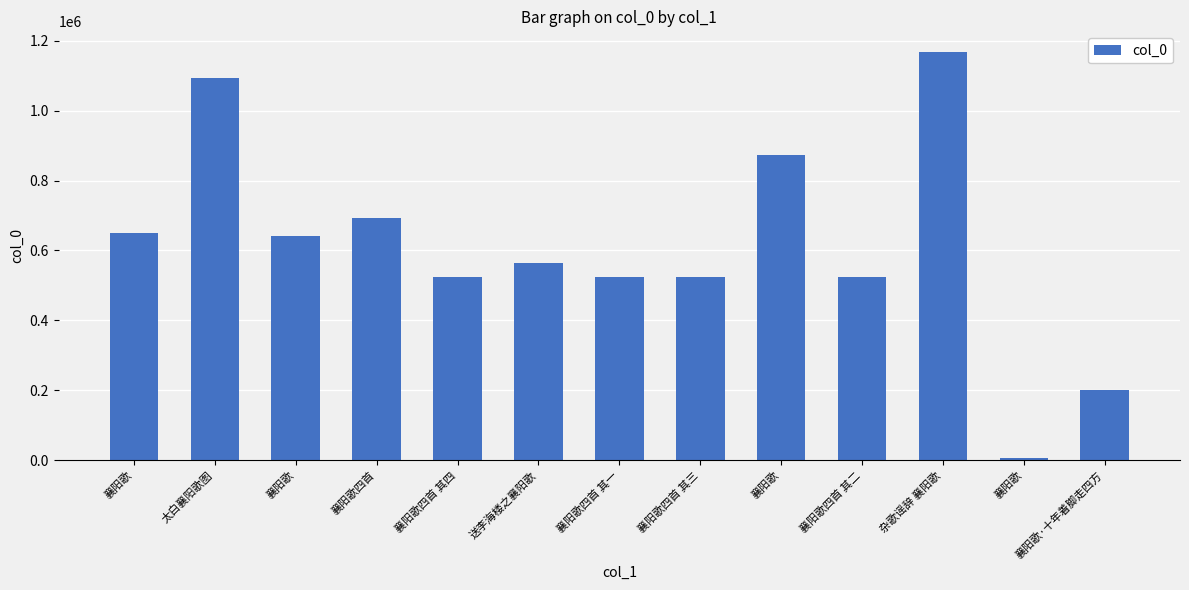

What is the label of the 13th bar from the left?

襄阳歌·十年着脚走四方